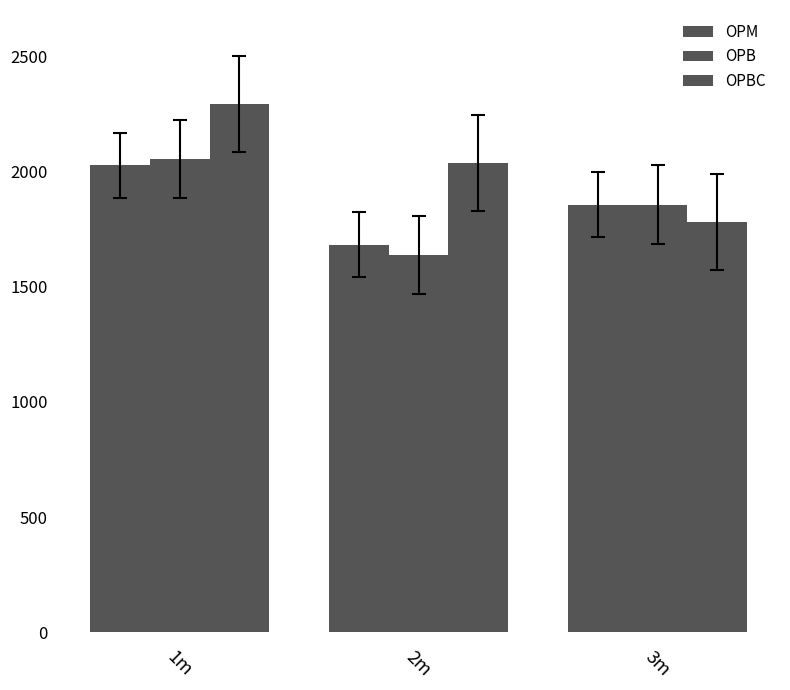

Count the number of data series in this chart.

3